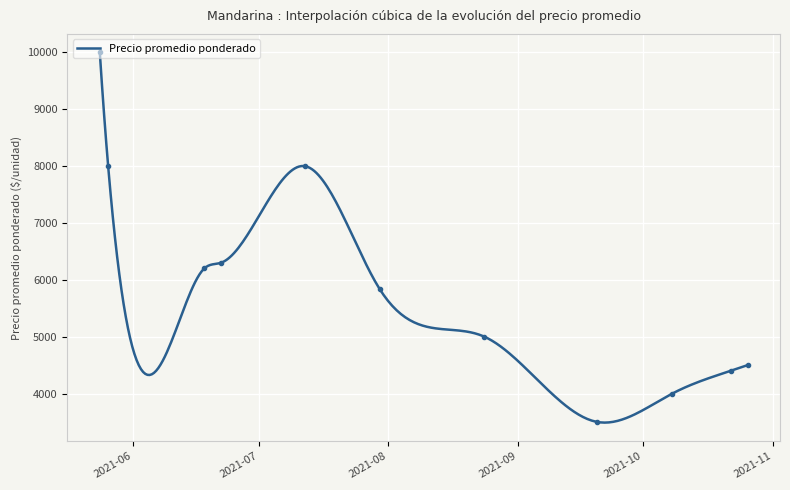

What is the highest value of the Precio promedio ponderado series?

10000.0